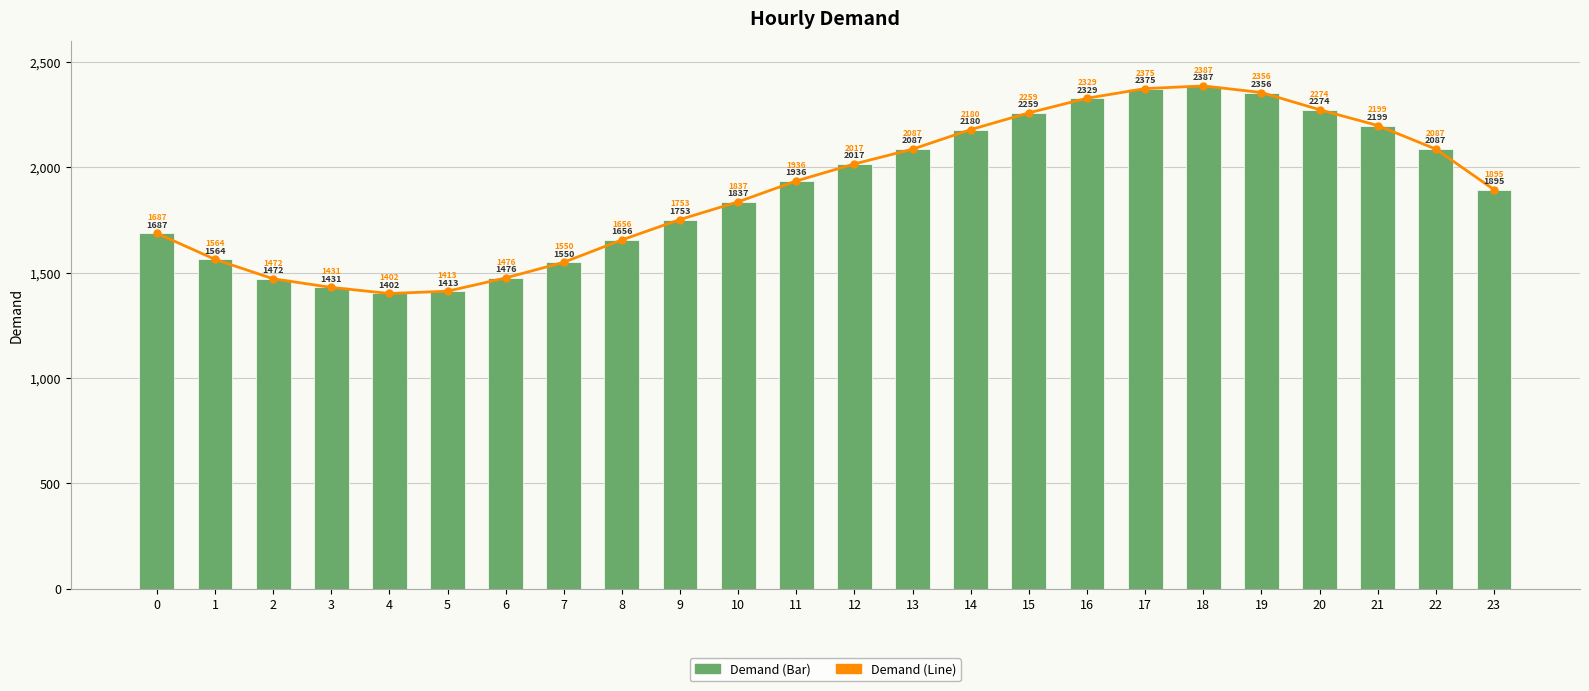

What is the sum of all Demand (Line) values?

45621.6